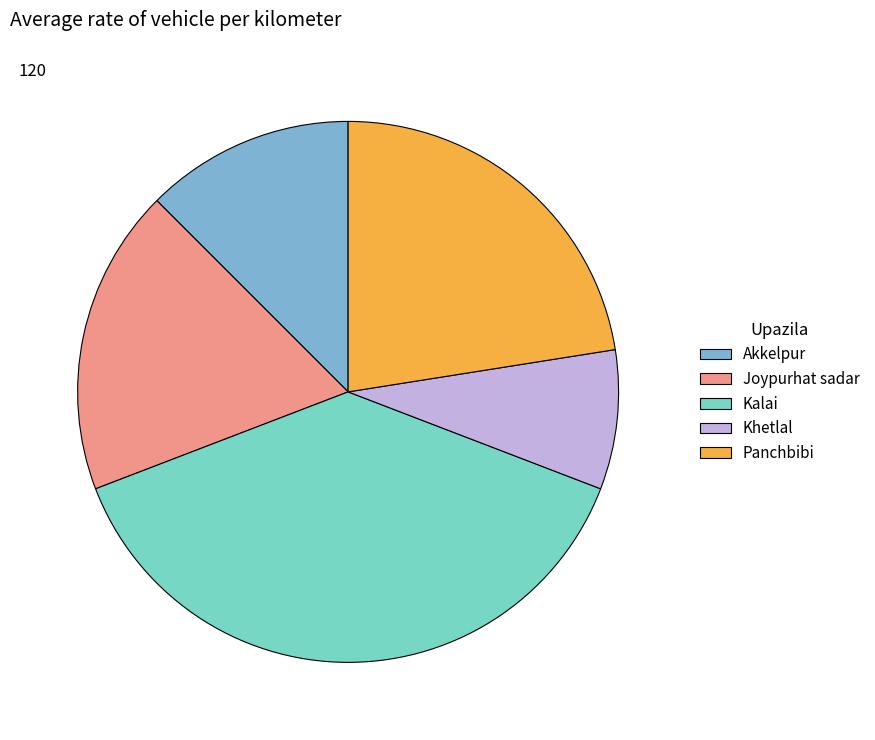

Is the sum of Panchbibi and Kalai greater than half?

Yes